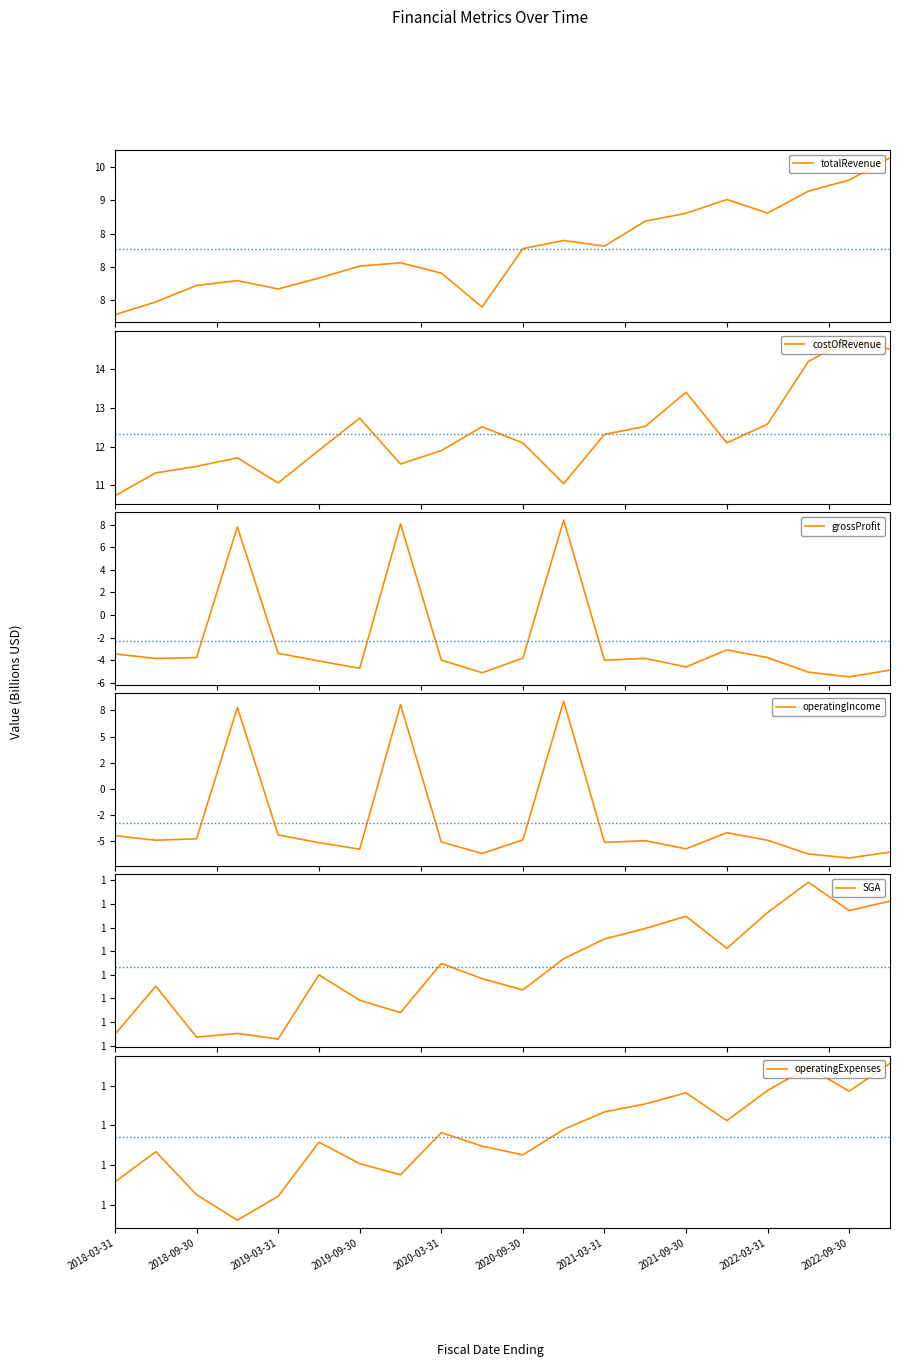

Rank the series at 2019-06-30 from highest to lowest value.

costOfRevenue, totalRevenue, operatingExpenses, sellingGeneralAndAdministrative, grossProfit, operatingIncome